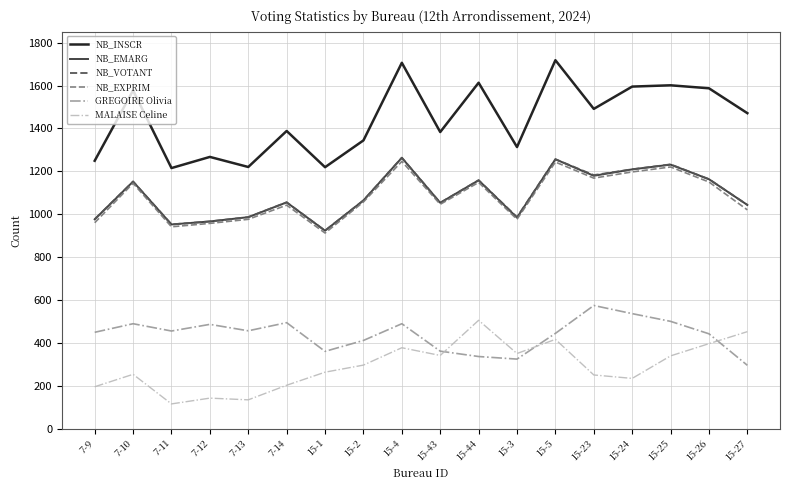

What is the difference between the maximum and minimum values in the GREGOIRE Olivia series?

279